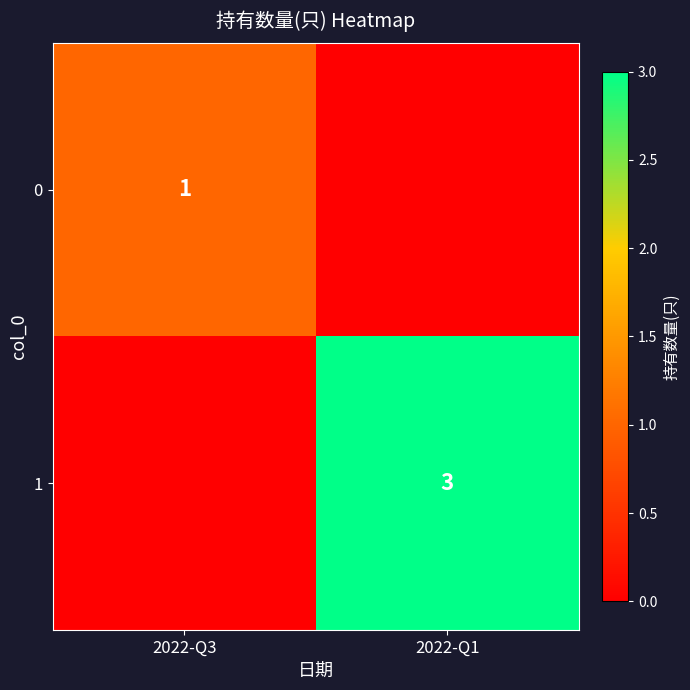

Which category has the lowest value across all series?

2022-Q1